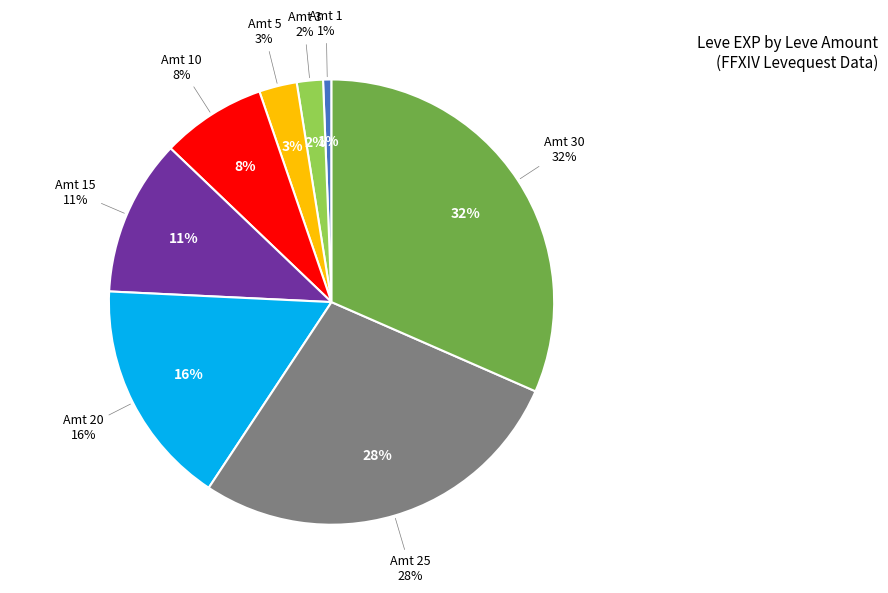

How many slices are in this pie chart?

8